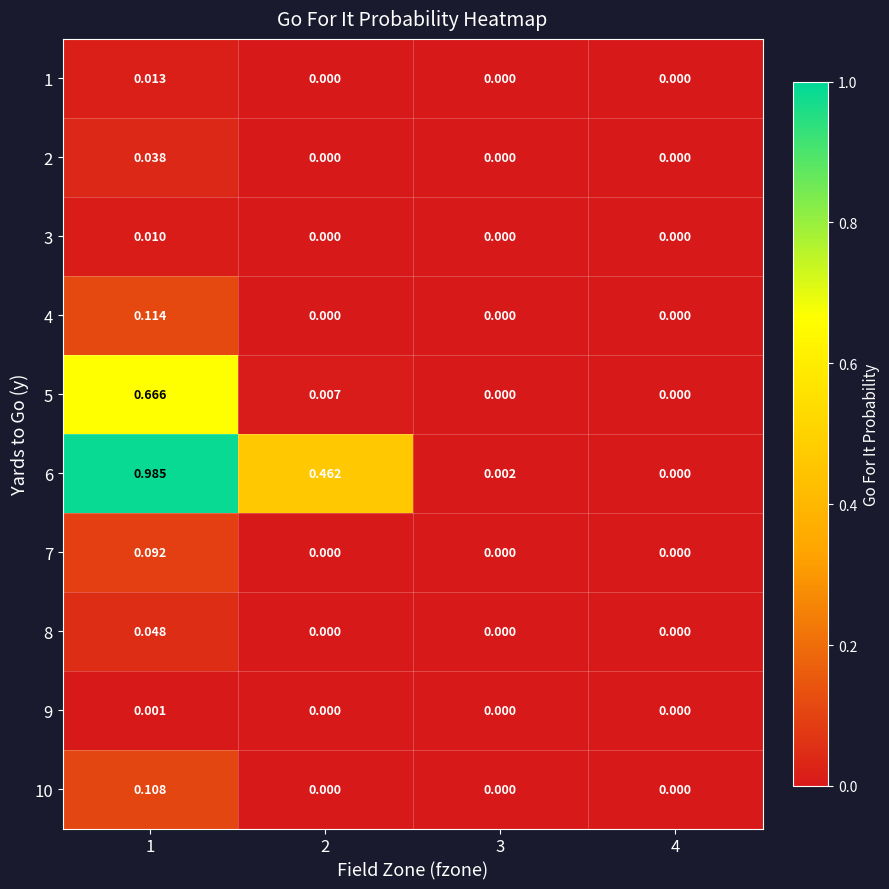

How many positive values does the 2 series have?

1